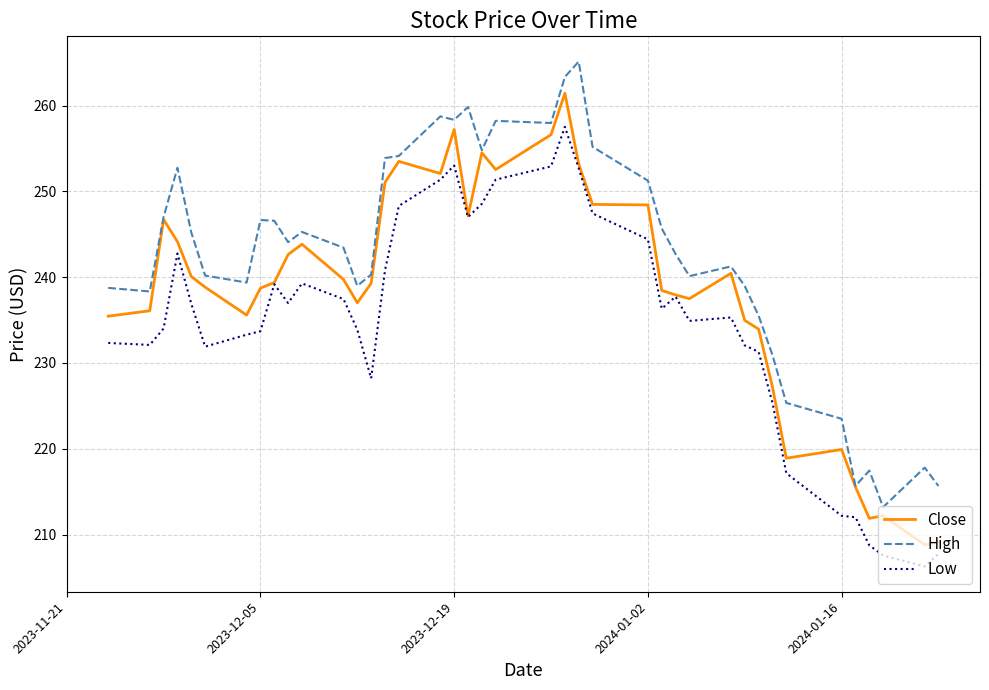

Which series has the largest total across all categories?

High